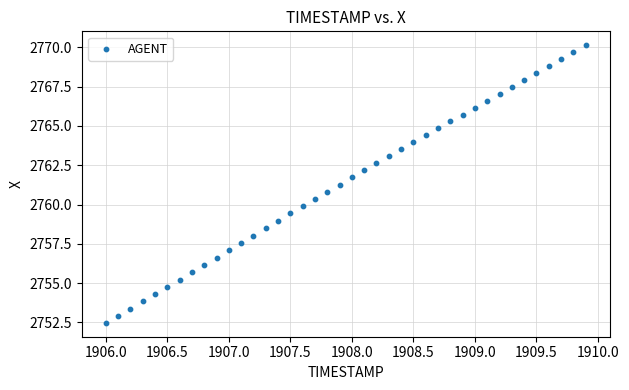

What is the range of Y values (max minus min)?

17.7